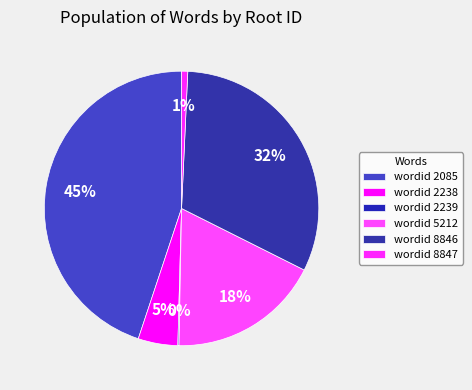

To the nearest percent, what is the average slice percentage?

17%